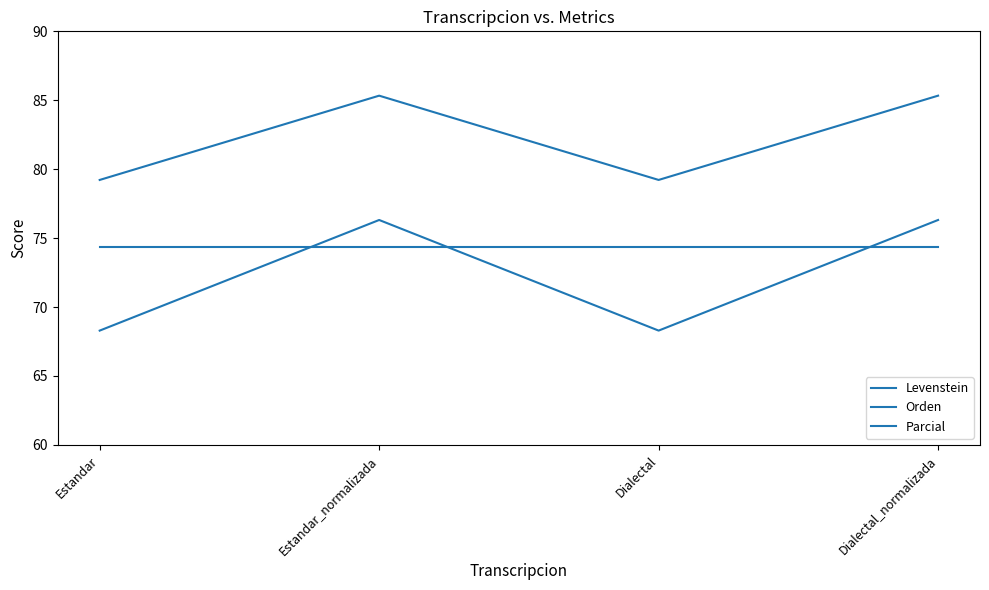

At which category does Levenstein reach its first local peak?

Estandar_normalizada